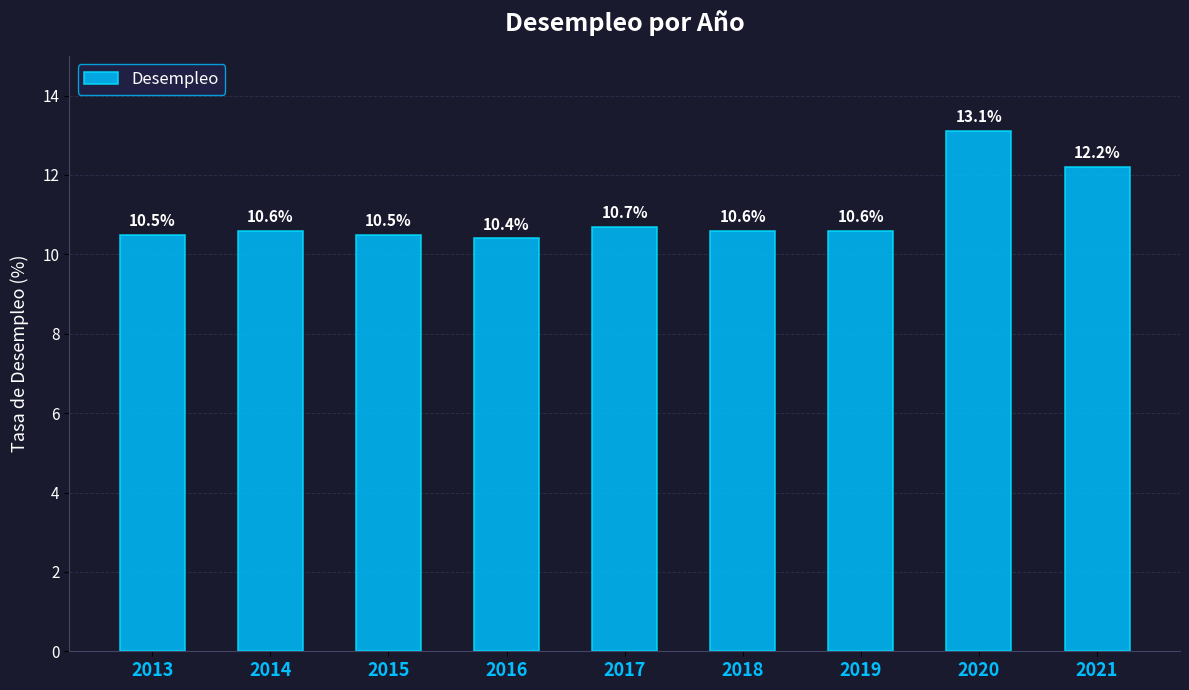

What is the smallest value displayed?

10.4